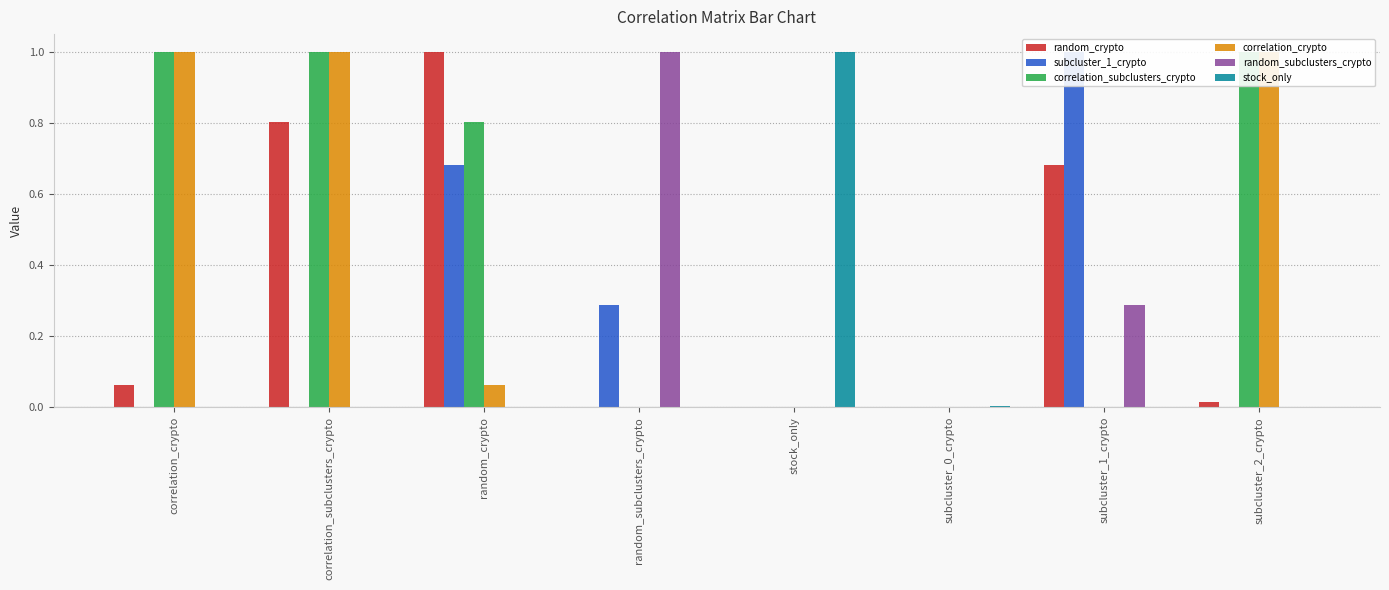

Which category has the highest value in the random_crypto series?

random_crypto